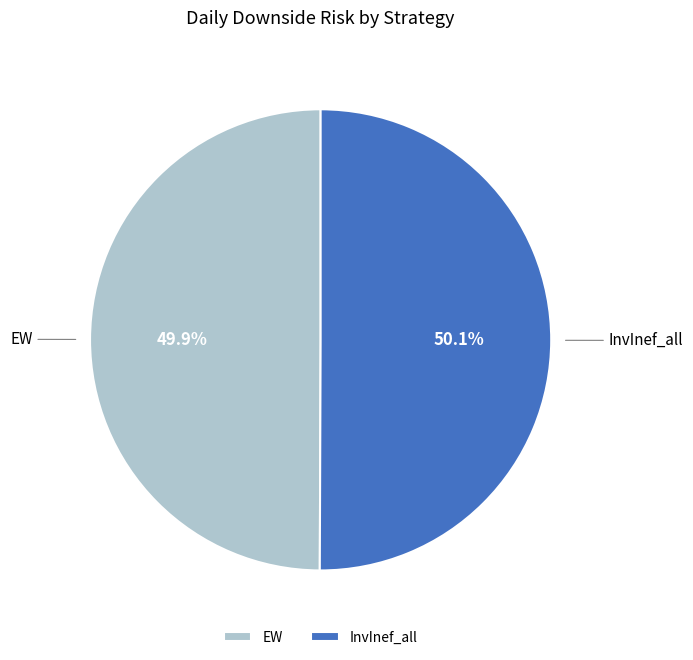

What portion of the pie excludes InvInef_all?

49.9%